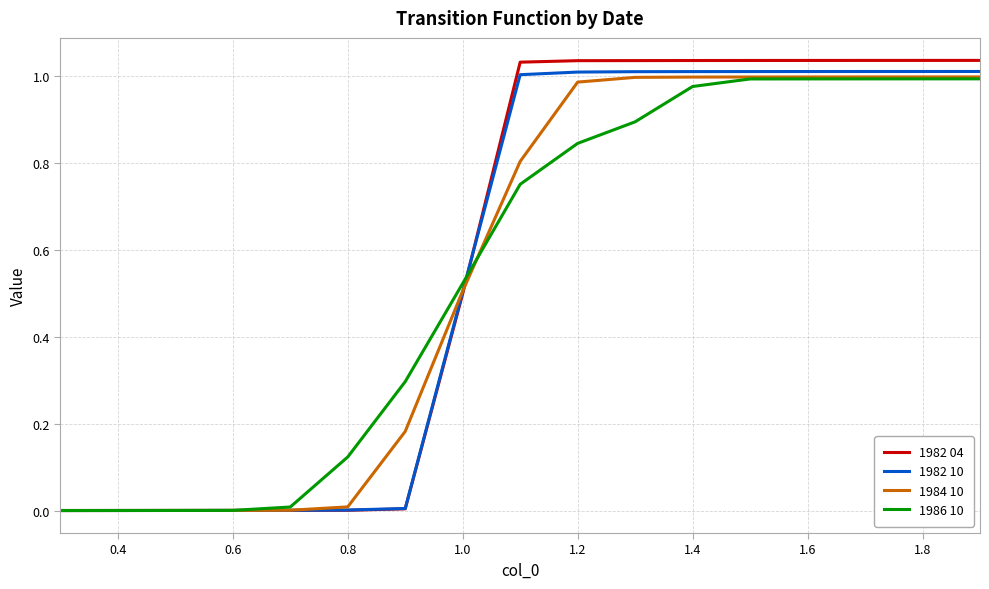

Which series has the widest spread of values?

1982 04